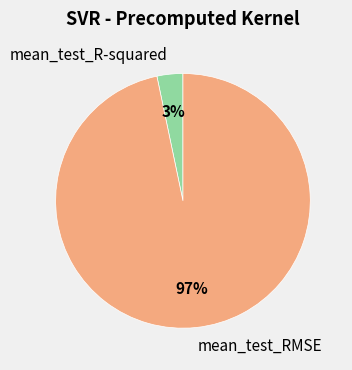

To the nearest percent, what is the average slice percentage?

50%